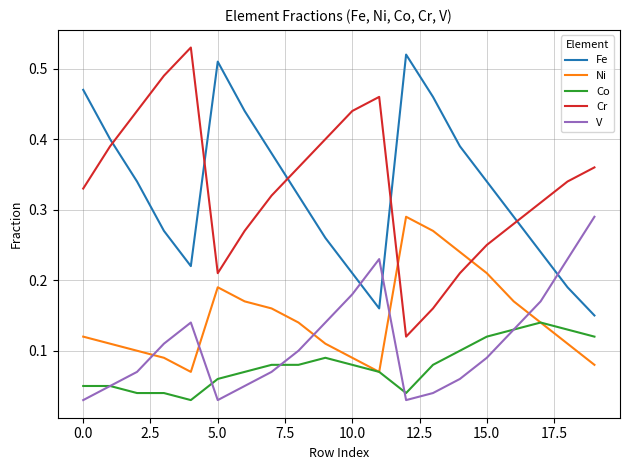

True or false: Ni and Fe cross at least once.

False